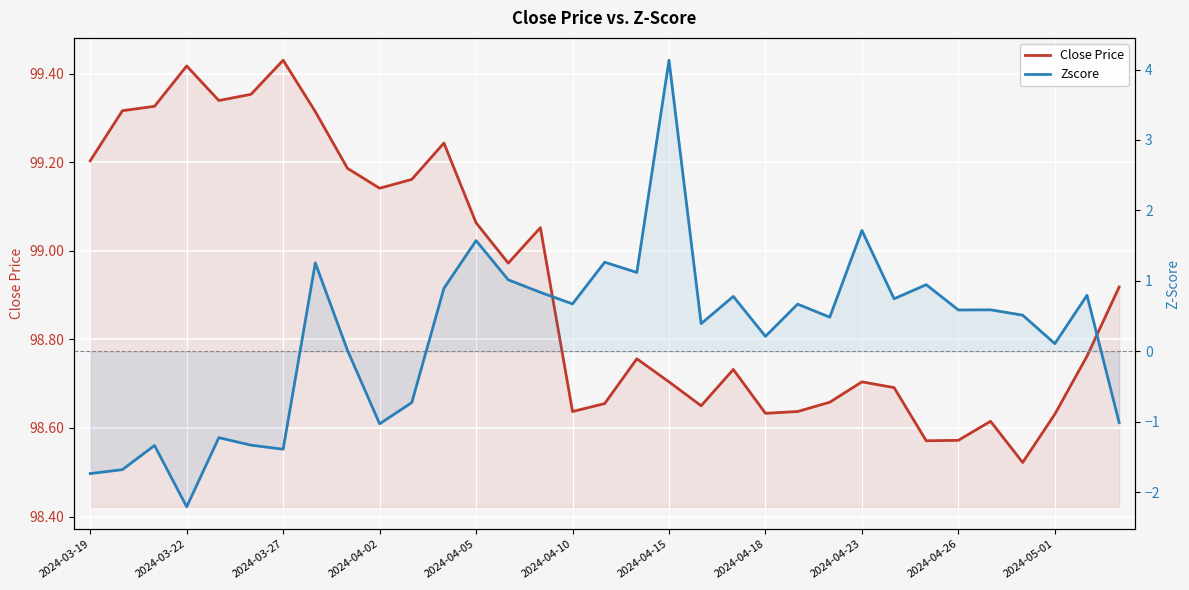

What are all the series names shown in the legend?

Close Price, Zscore